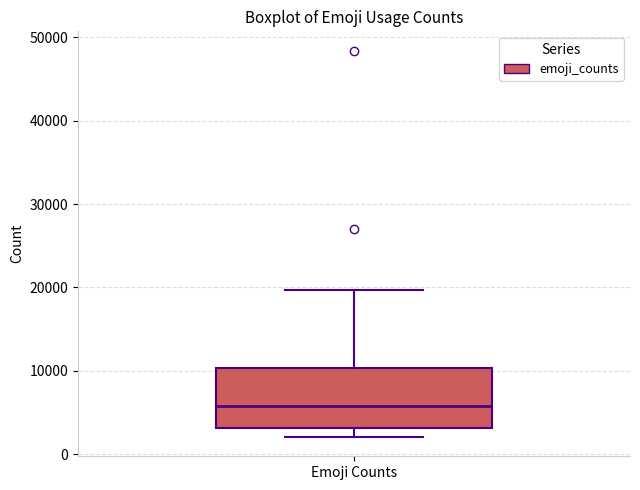

Where is the upper edge of the box for Emoji Counts on the y-axis? The values are not printed on the chart, so give them approximately, as read against the axis.

10000